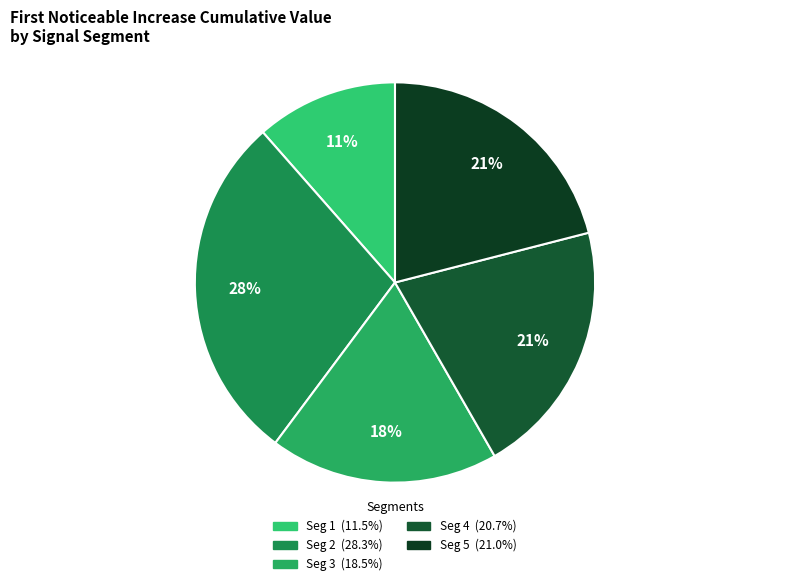

Is there a majority slice in this chart?

No